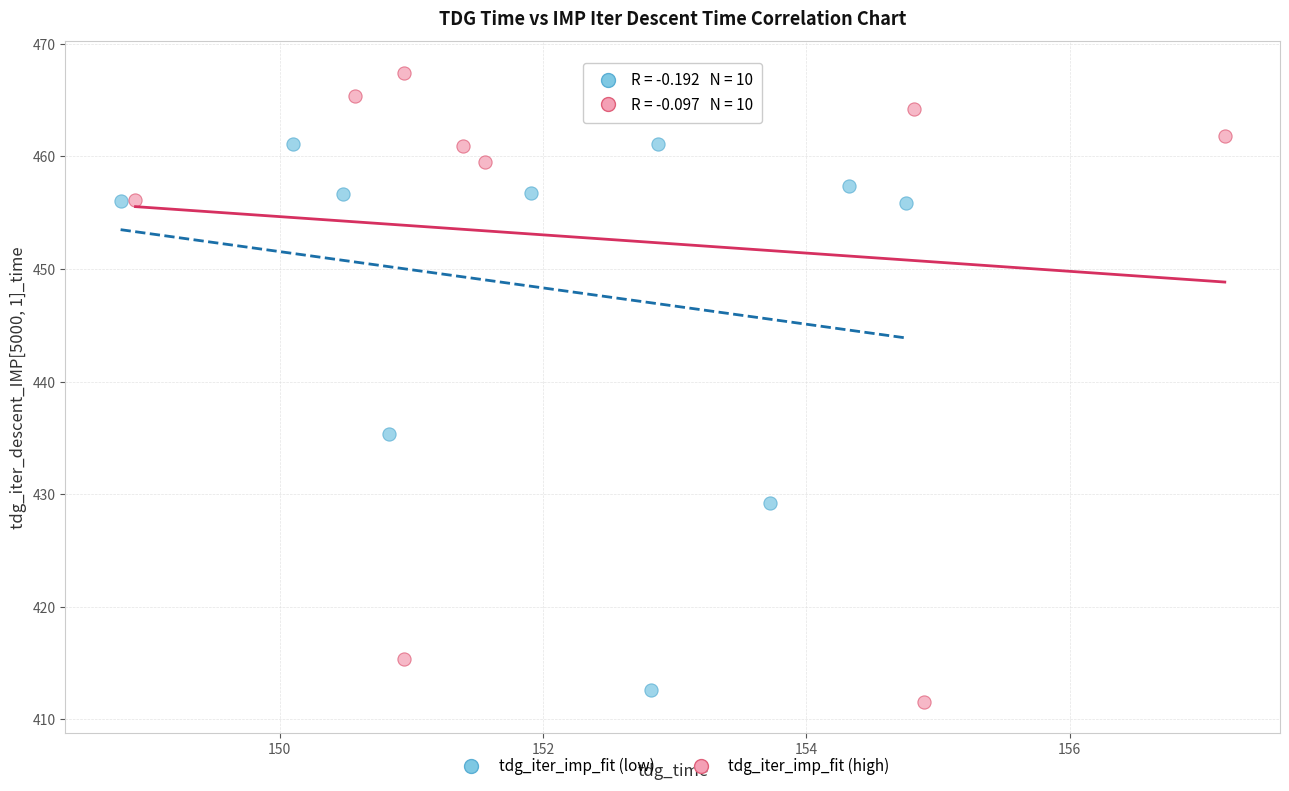

Which series has the largest Y range (max minus min)?

tdg_iter_imp_fit (high)